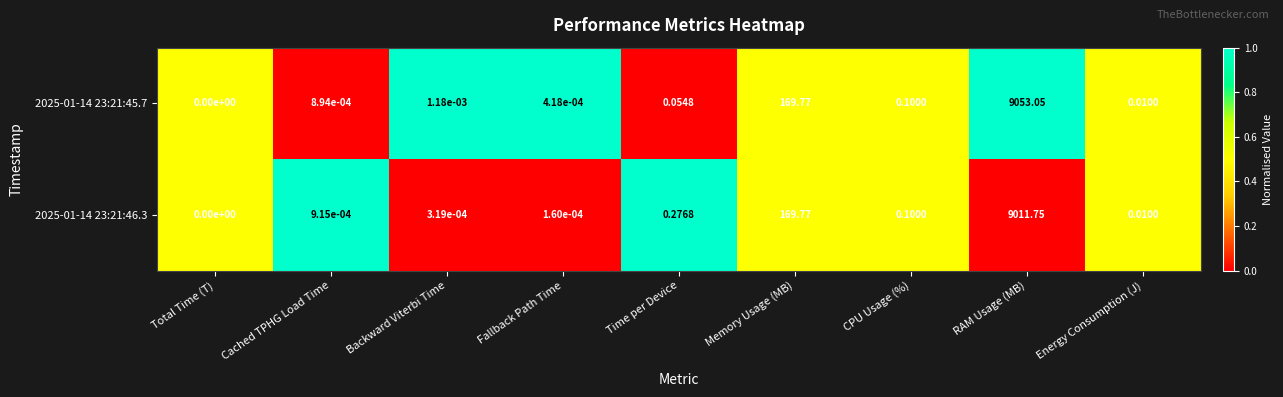

Rank the categories by 2025-01-14 23:21:46.3 value from highest to lowest.

RAM Usage (MB), Memory Usage (MB), Time per Device, CPU Usage (%), Energy Consumption (J), Cached TPHG Load Time, Backward Viterbi Time, Fallback Path Time, Total Time (T)